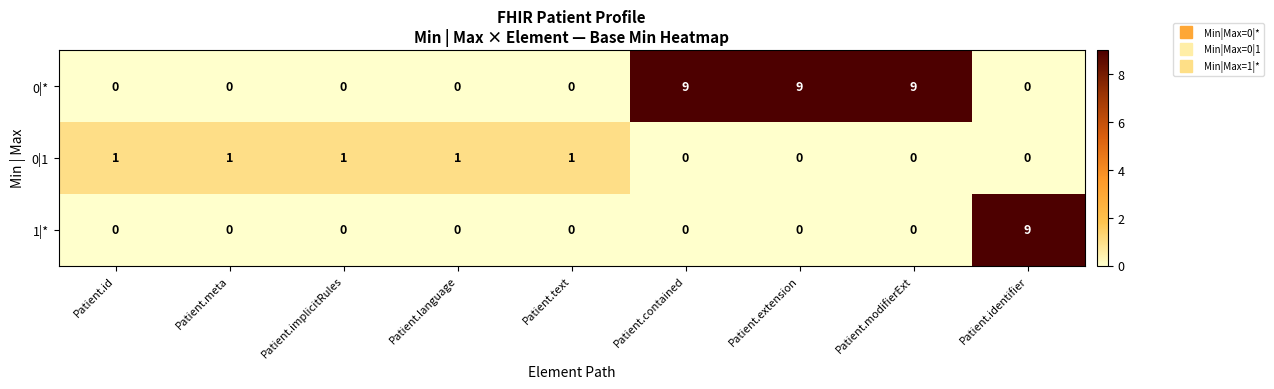

List the series in order of their overall mean, highest first.

0|*, 1|*, 0|1